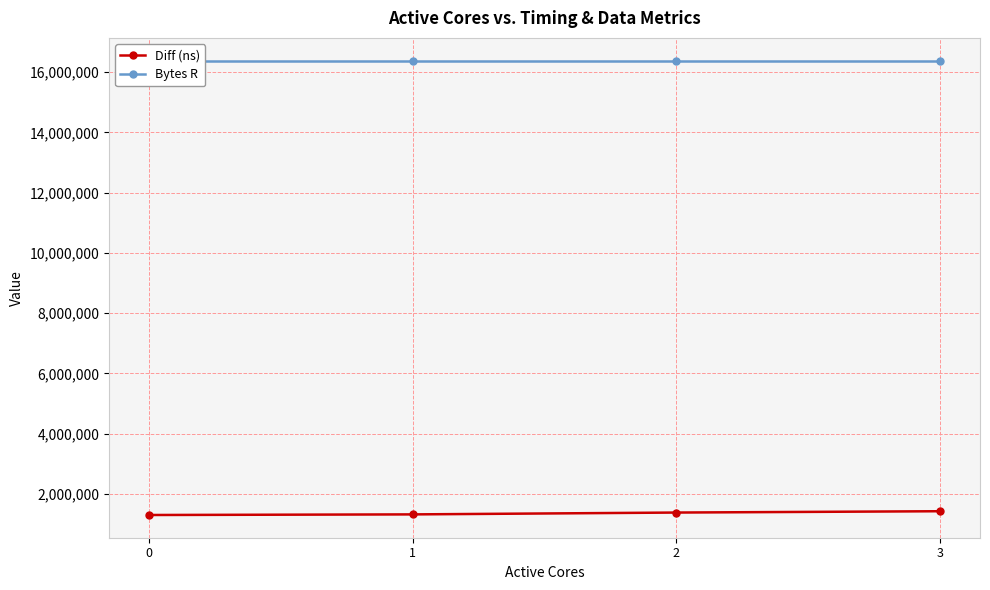

Does the chart display data point markers on the line(s)?

Yes